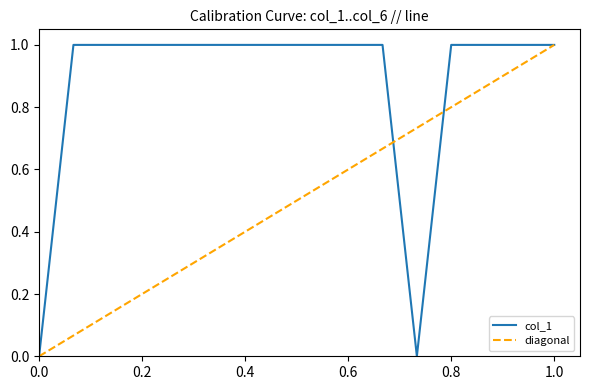

What is the spread (max minus min) of values at 7?

1